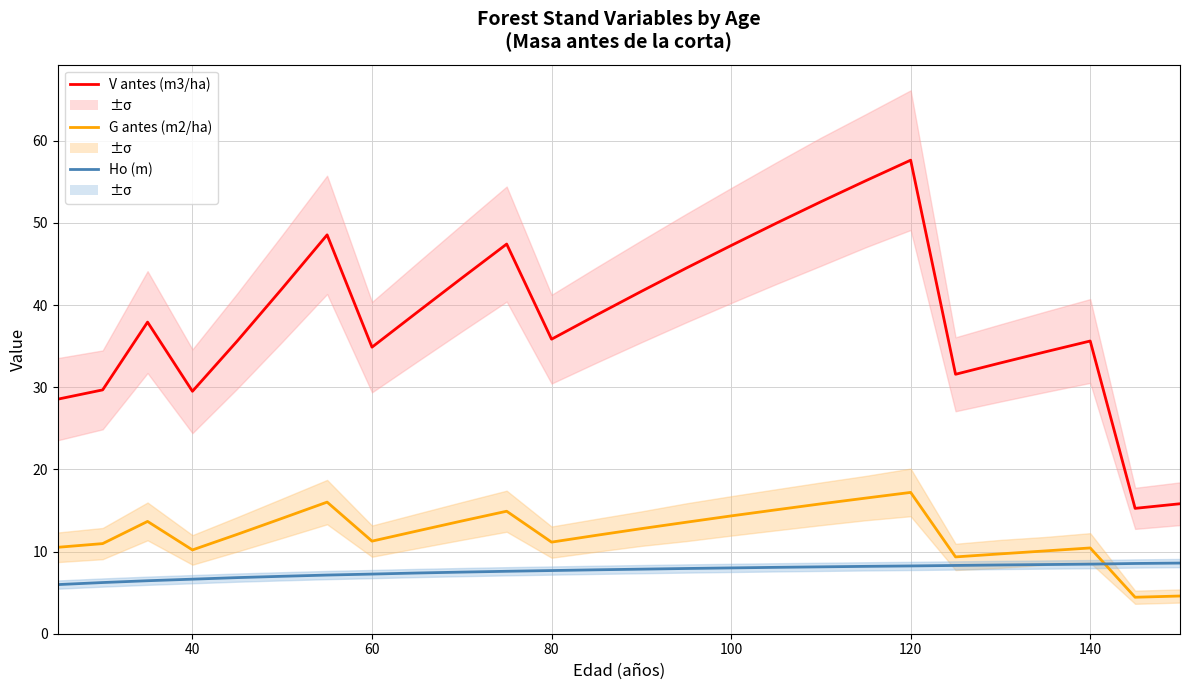

What is the sum of the G antes (m2/ha) values at 20 and 80?

19.5